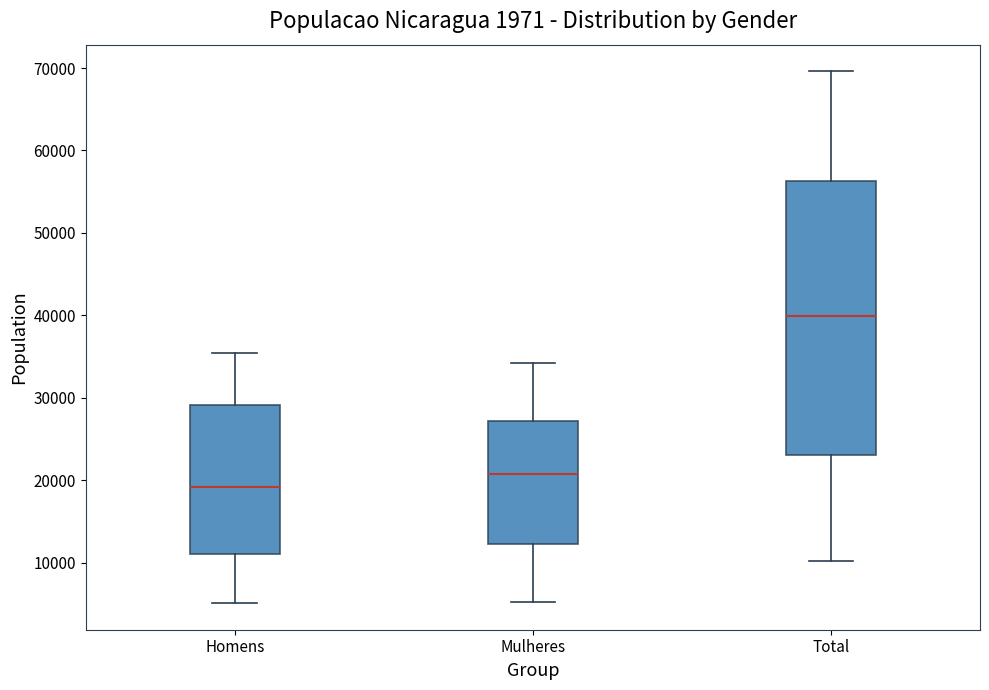

Which box's median line is the lowest?

Homens